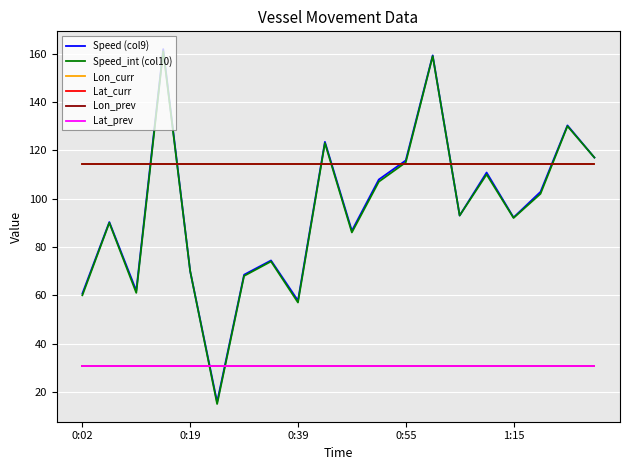

What is the greatest value displayed?

161.9